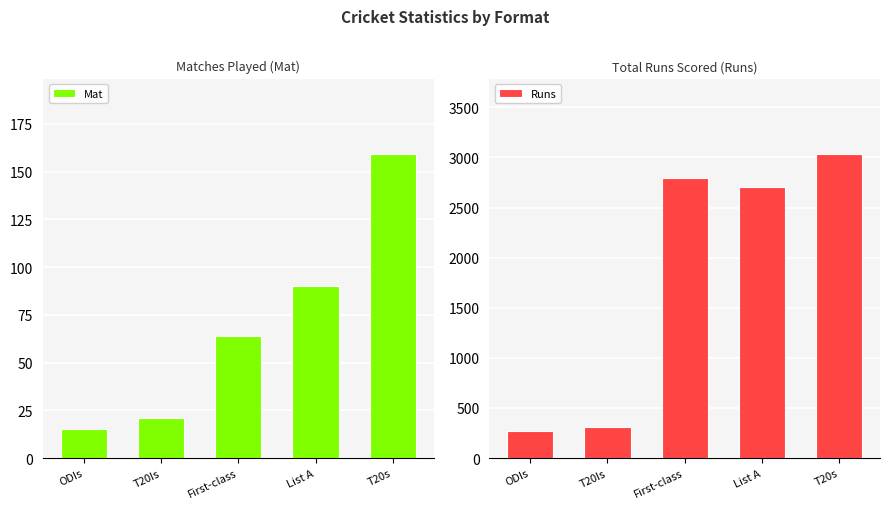

What is the value of the Mat bar at the 4th from the left?

90